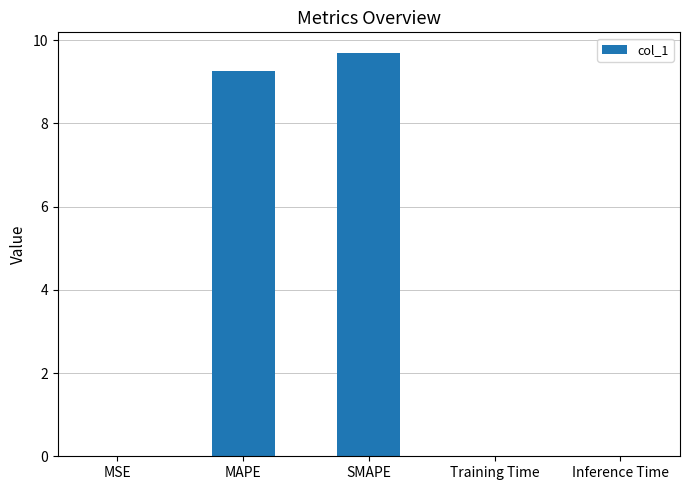

At which category does the chart reach its peak across all series?

SMAPE